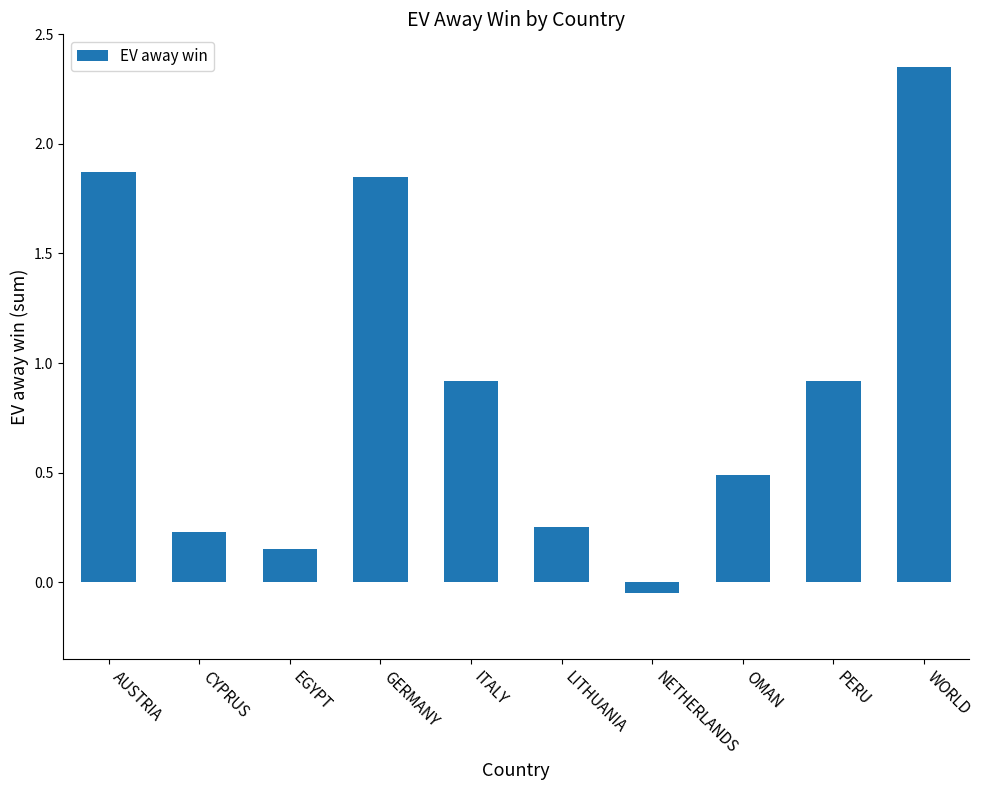

What is the difference between the maximum and second lowest values?

2.2